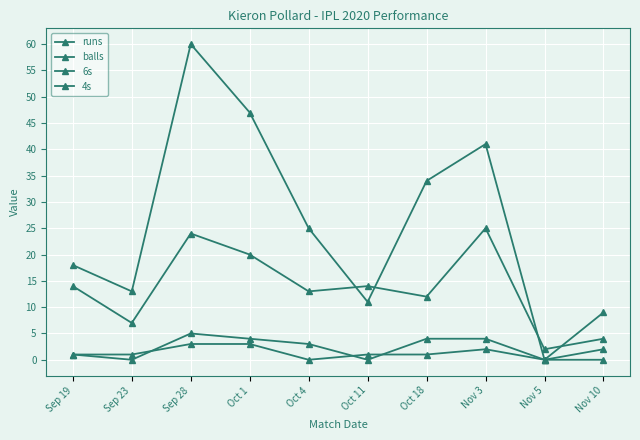

Count the 4s values in the range 1 to 2.

6